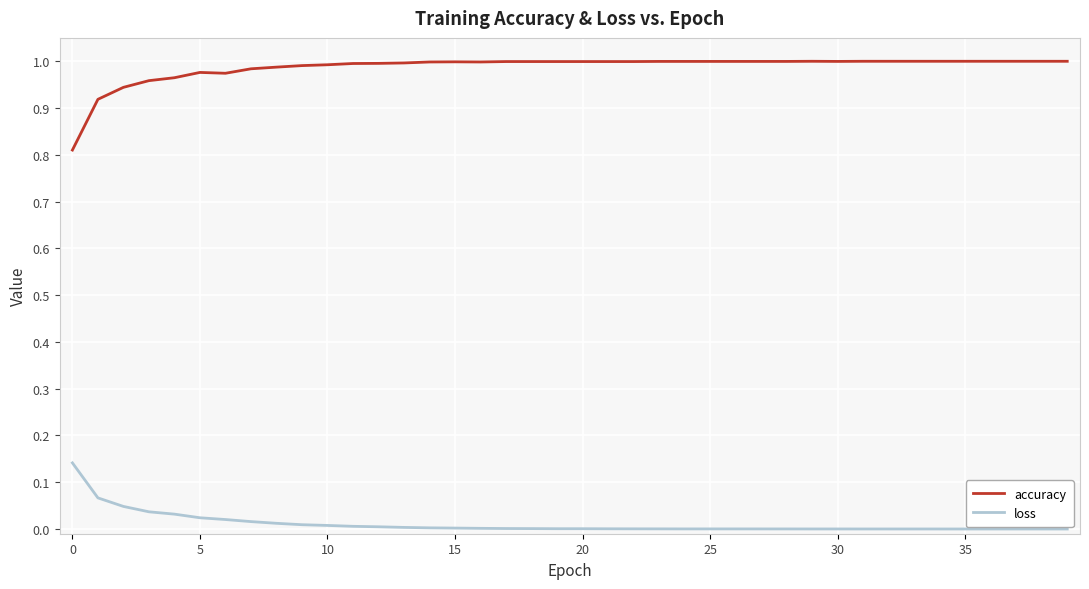

List the series in order of their peak value, highest first.

accuracy, loss